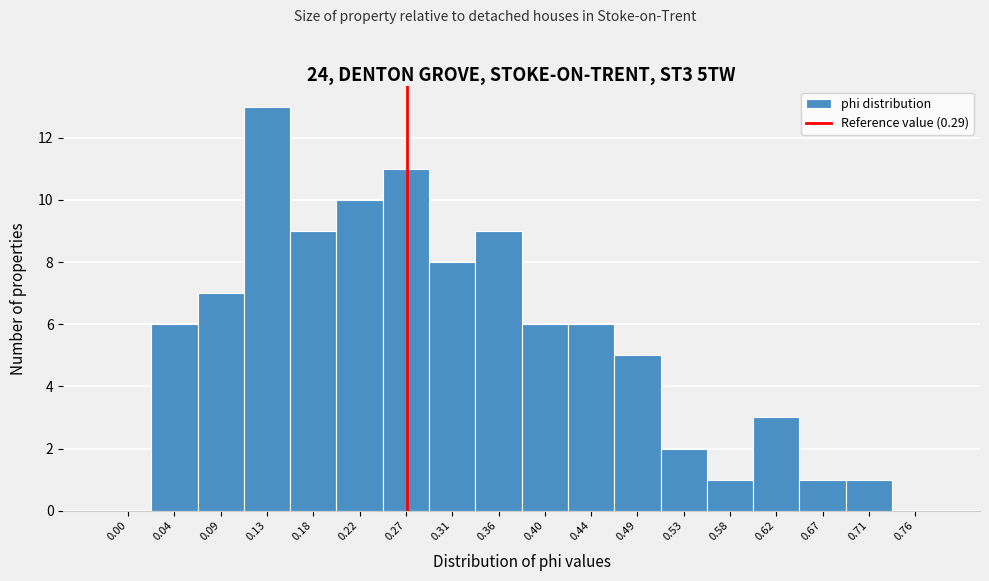

Reading left to right, transcribe all the data shown in this chart.

0.00=0	0.04=6	0.09=7	0.13=13	0.18=9	0.22=10	0.27=11	0.31=8	0.36=9	0.40=6	0.44=6	0.49=5	0.53=2	0.58=1	0.62=3	0.67=1	0.71=1	0.76=0